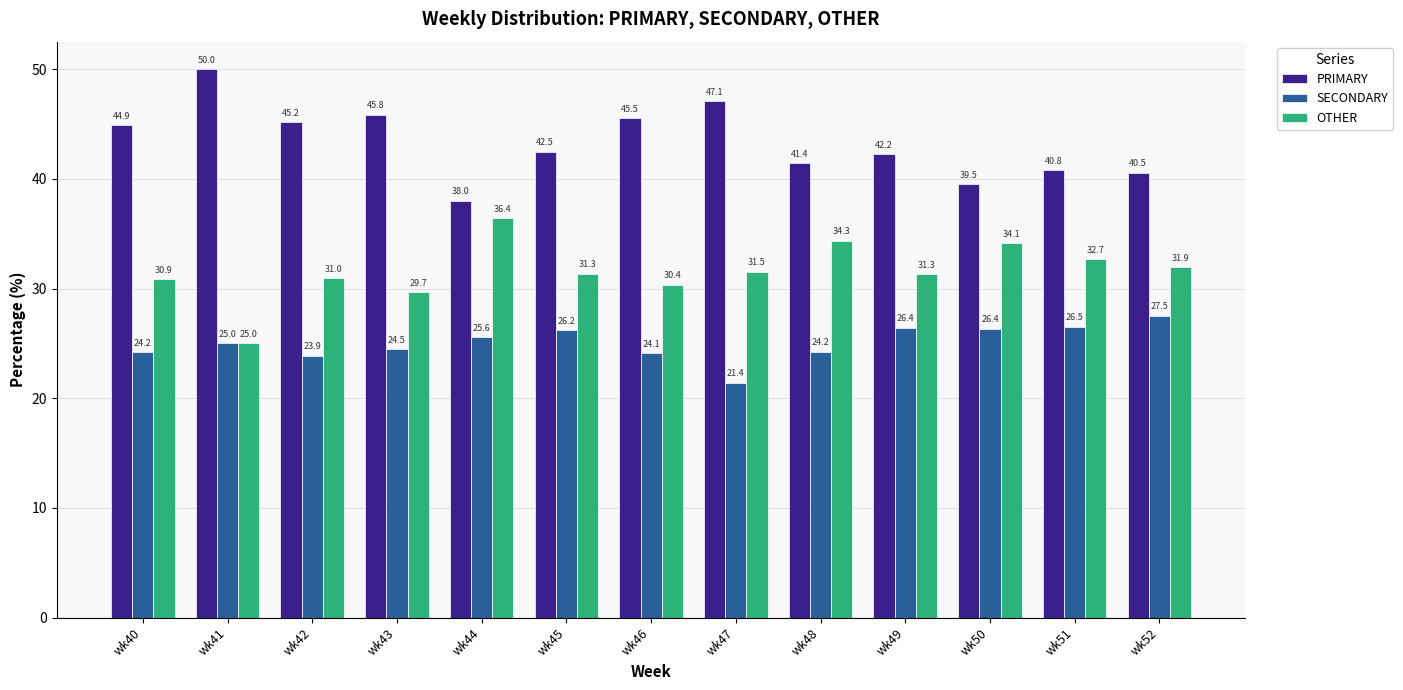

At how many categories does at least one series exceed 37?

13